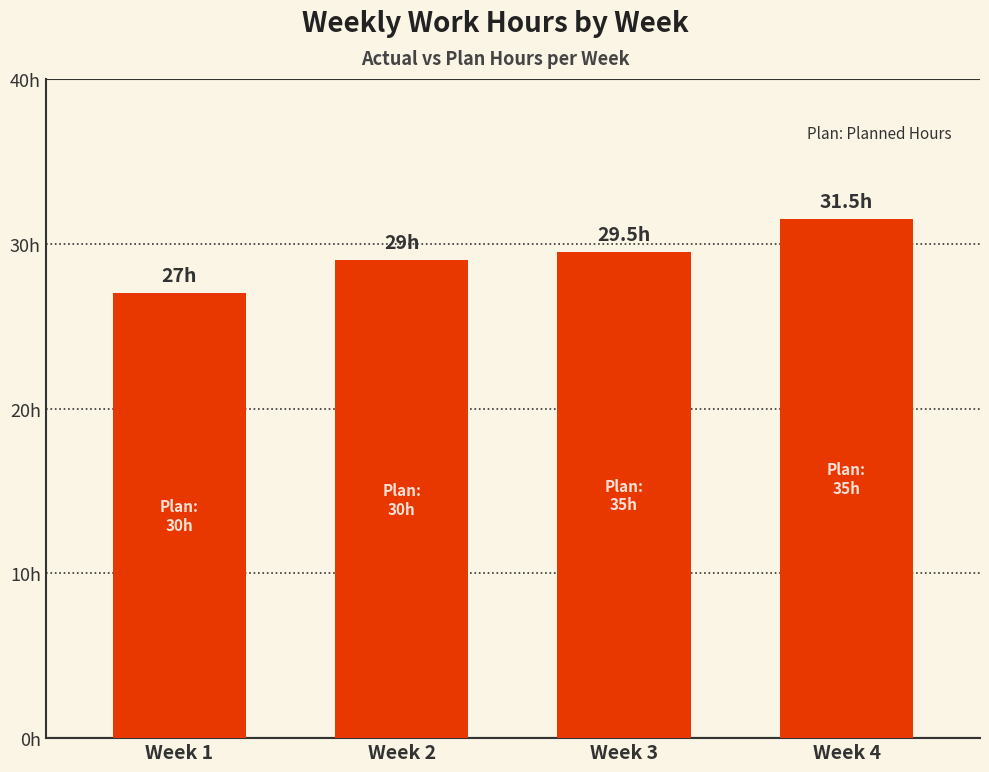

Where is the data nearest to the value 29?

Week 2